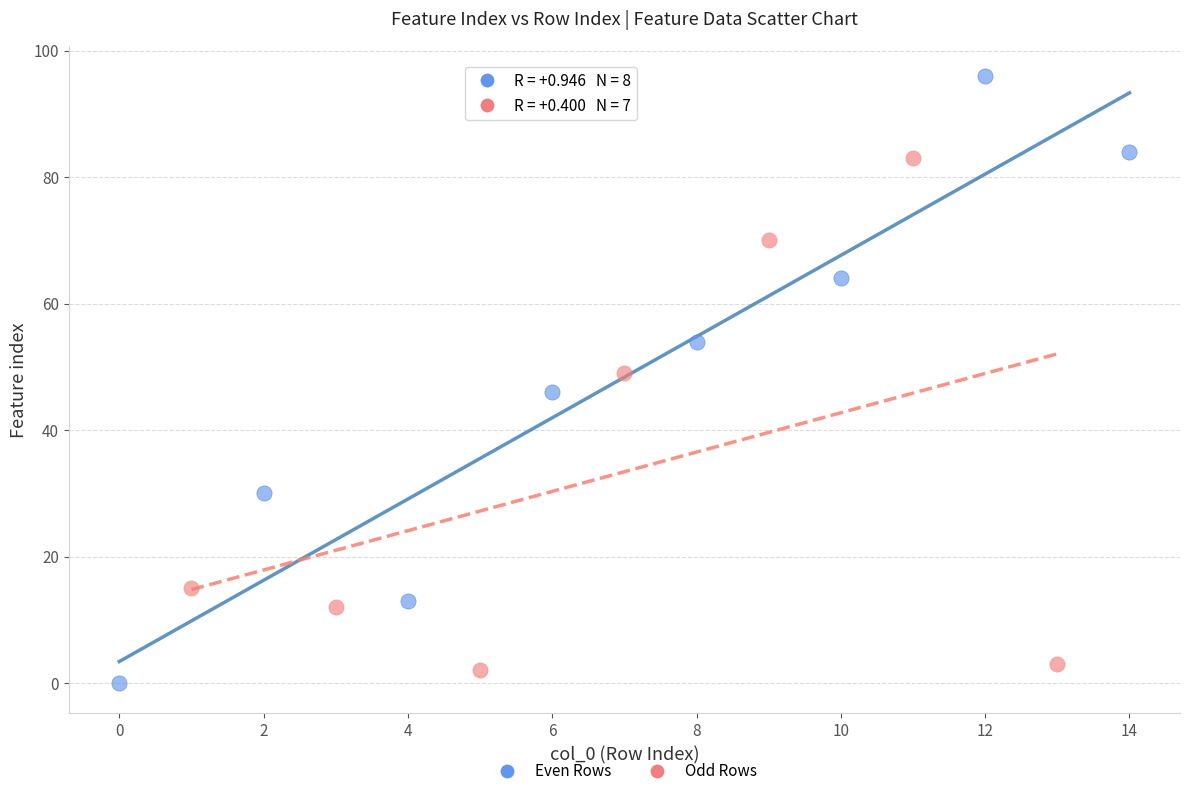

Which series has the largest Y range (max minus min)?

Even Rows